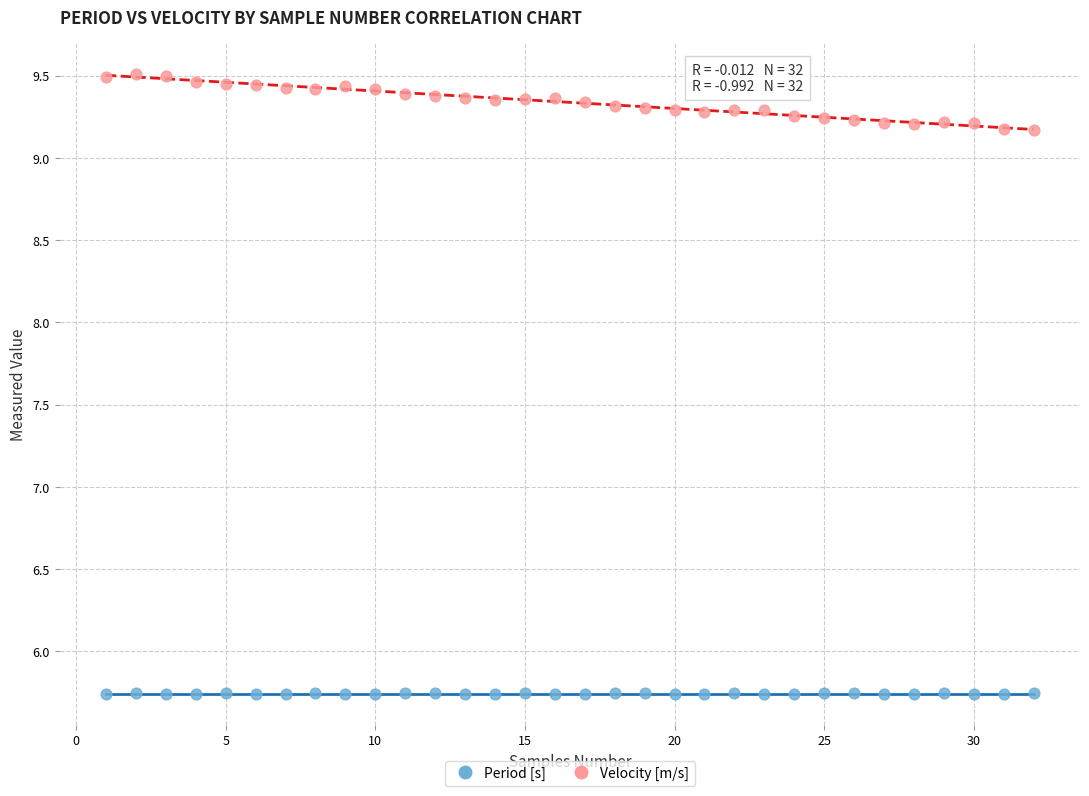

Which series has the largest Y range (max minus min)?

Velocity [m/s]